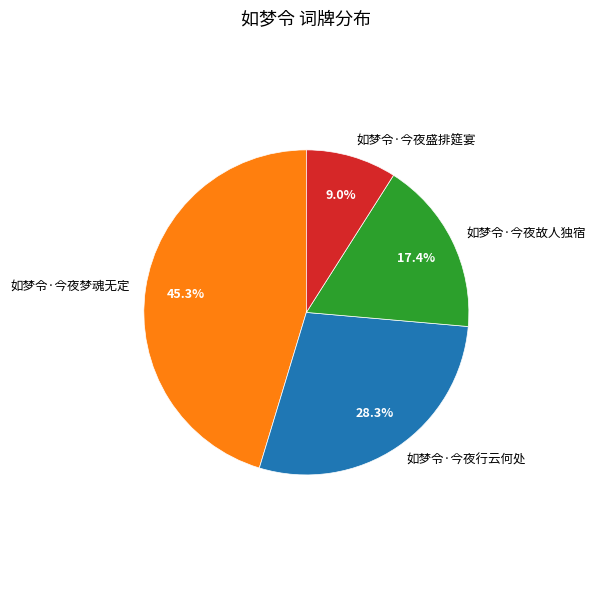

Which slice is the smallest?

如梦令·今夜盛排筵宴